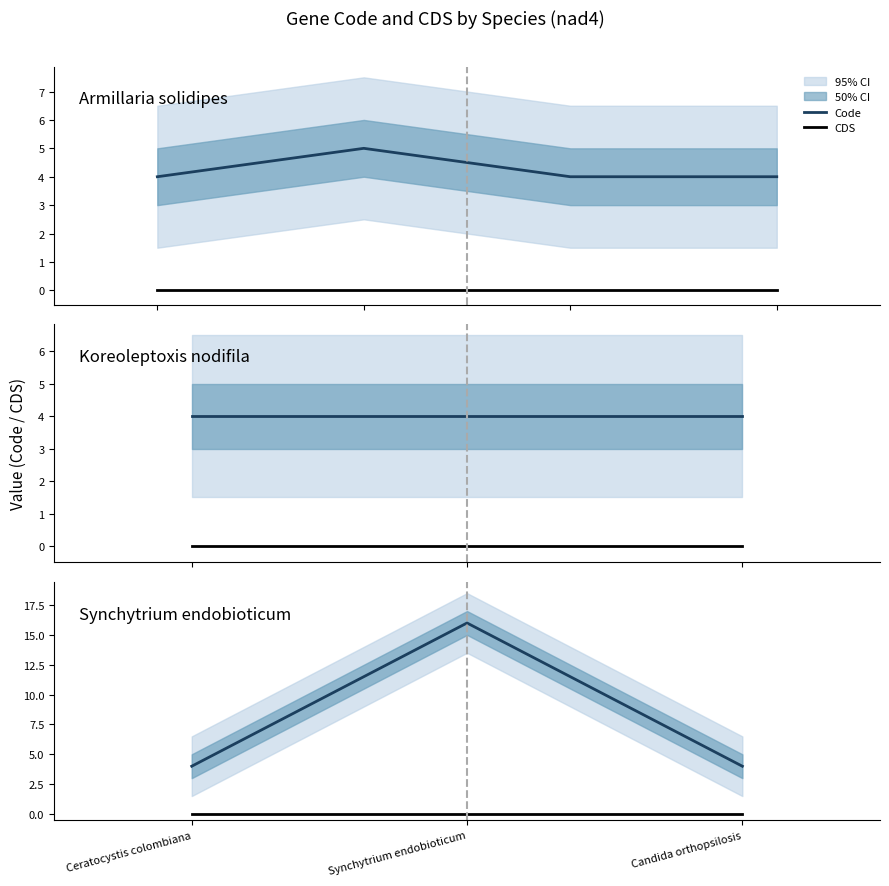

What is the difference between the maximum and minimum values in the Code series?

12